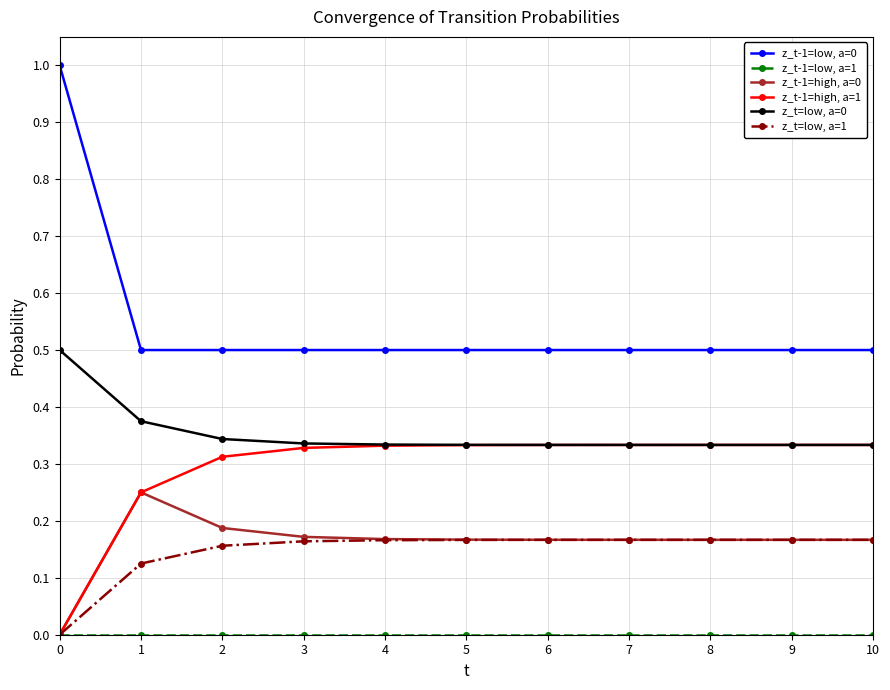

True or false: z_t-1=low, a=0 and z_t-1=high, a=0 cross at least once.

False